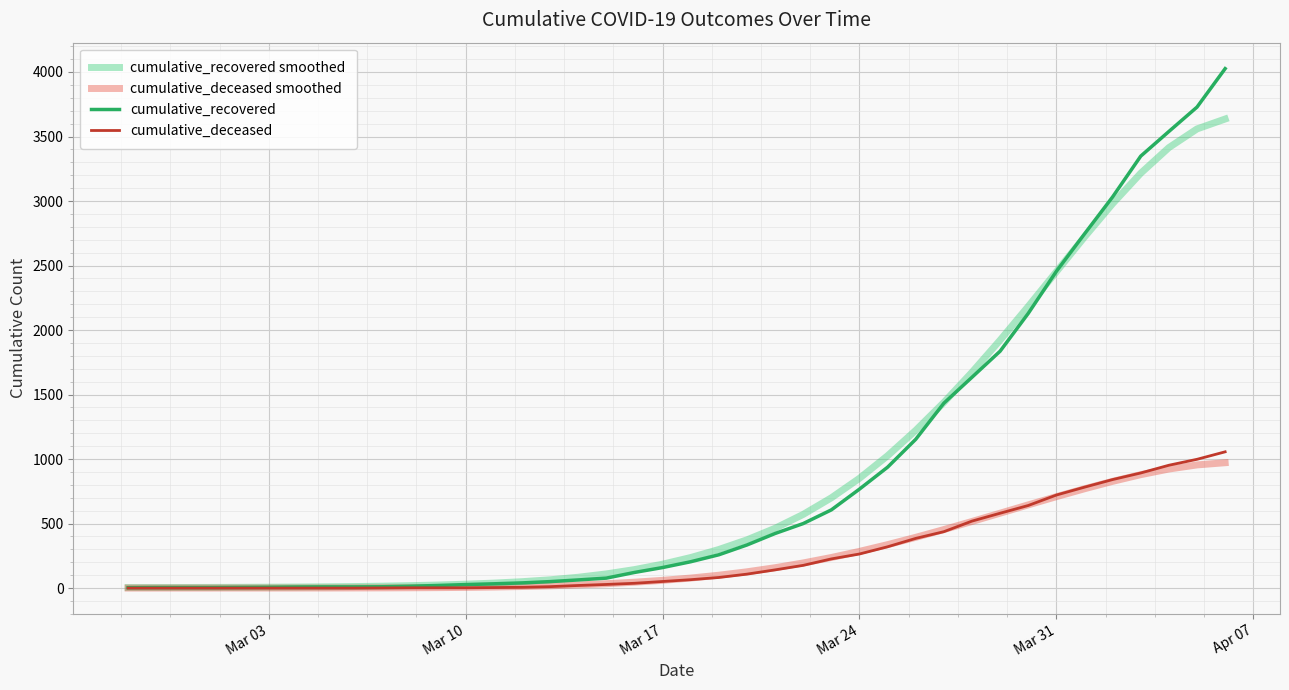

Does the chart have visible grid lines?

Yes